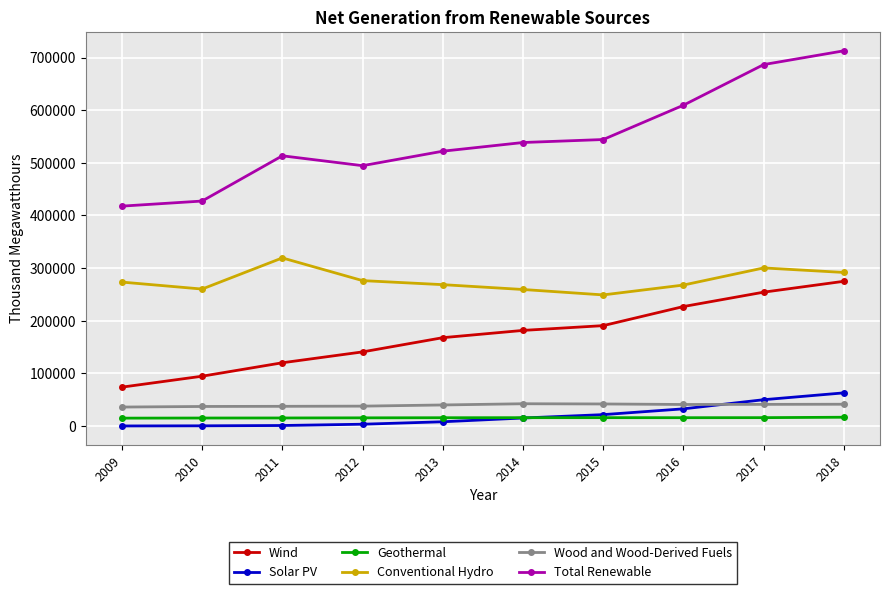

What is the value of the Geothermal point at the 2nd from the left?

15219